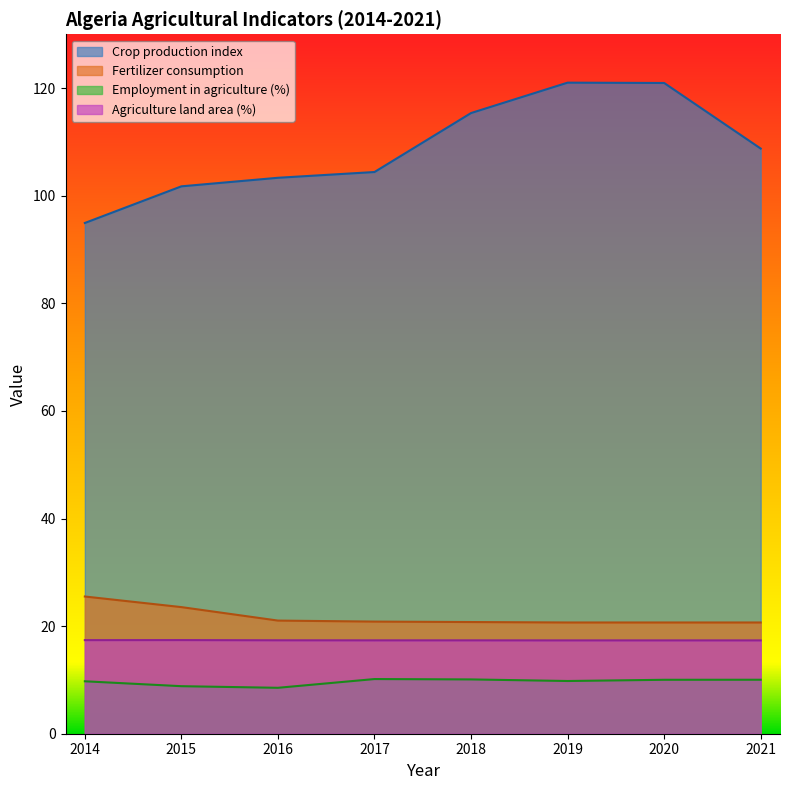

At which category is the sum across all series the highest?

2020